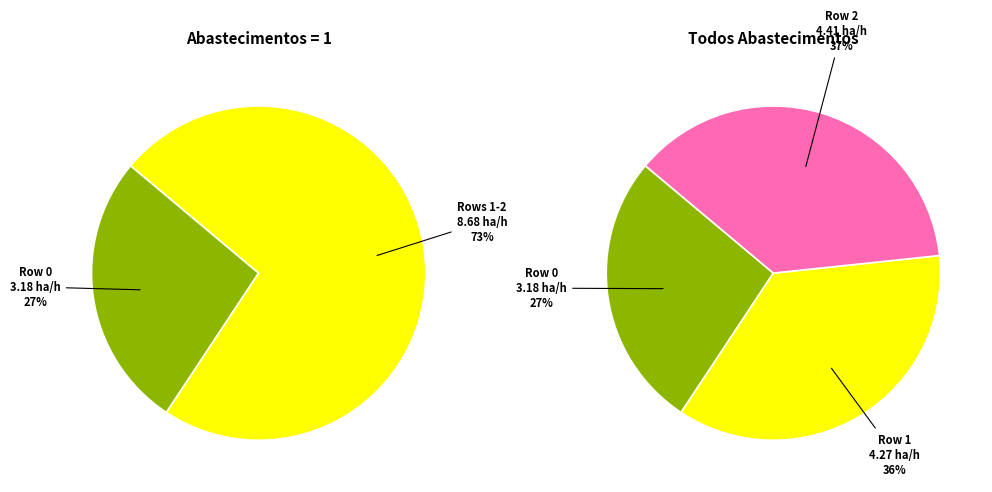

Is there a majority slice in this chart?

No